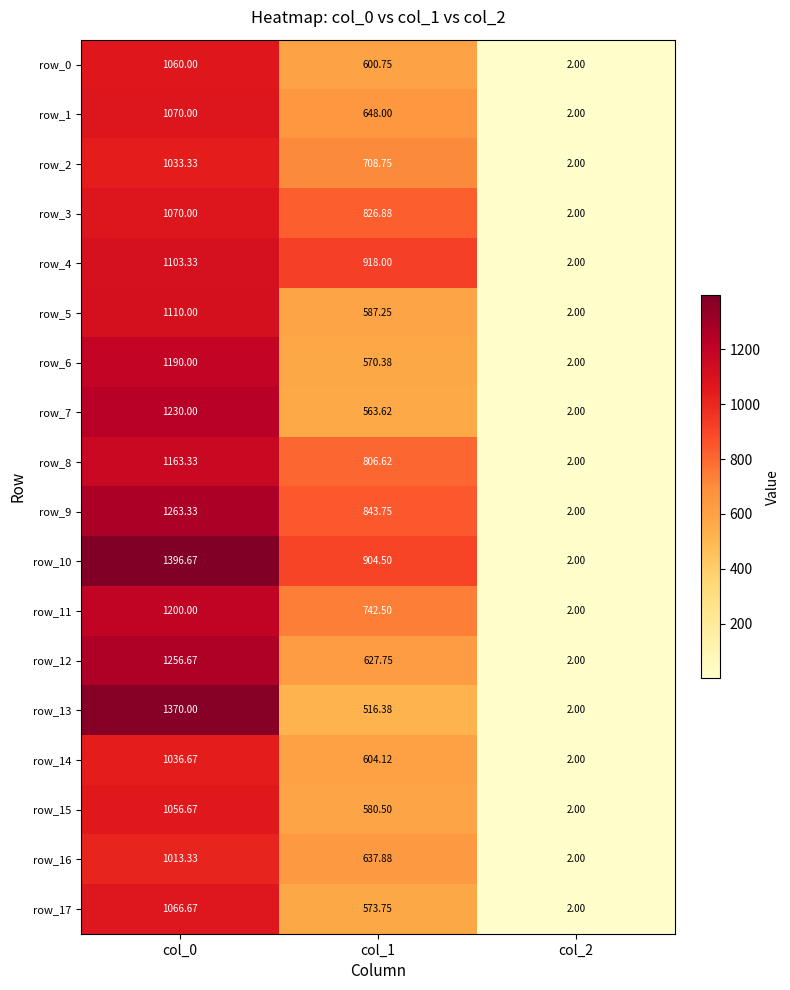

At which label does row_16 first exceed 637?

col_0